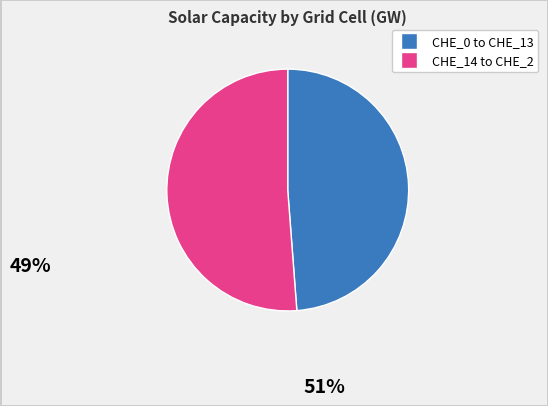

Is there any slice that represents more than half of the pie?

Yes